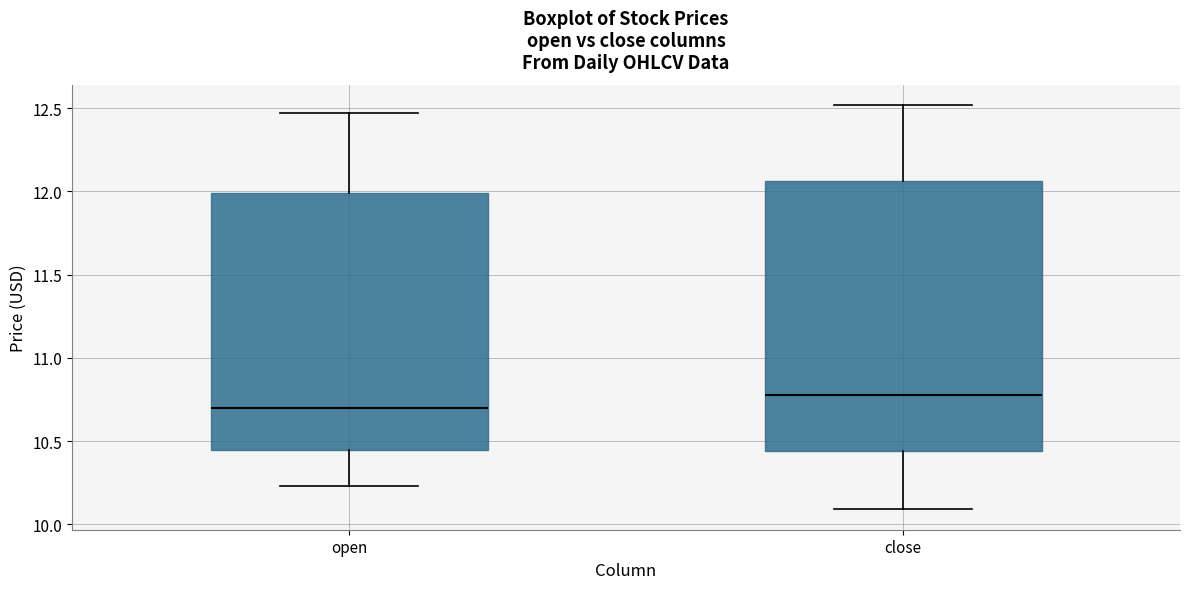

Reading left to right, read every box against the y-axis: the position of its median line, the range the box covers, and the ends of its whiskers. The values are not printed on the chart, so give them approximately, as read against the axis.

open: median 10.70, box 10.45 to 12.00, whiskers 10.25 to 12.45
close: median 10.80, box 10.45 to 12.05, whiskers 10.10 to 12.50